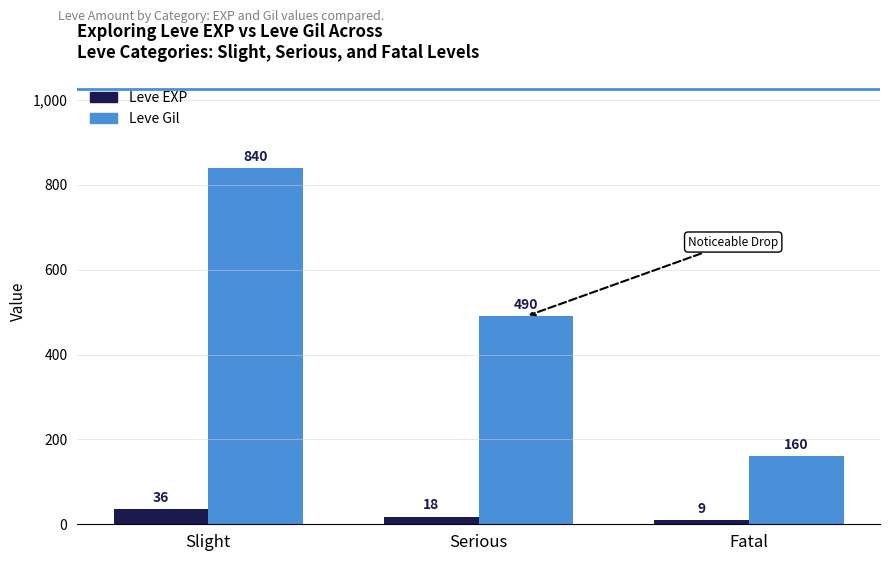

How many bars are there in total?

6